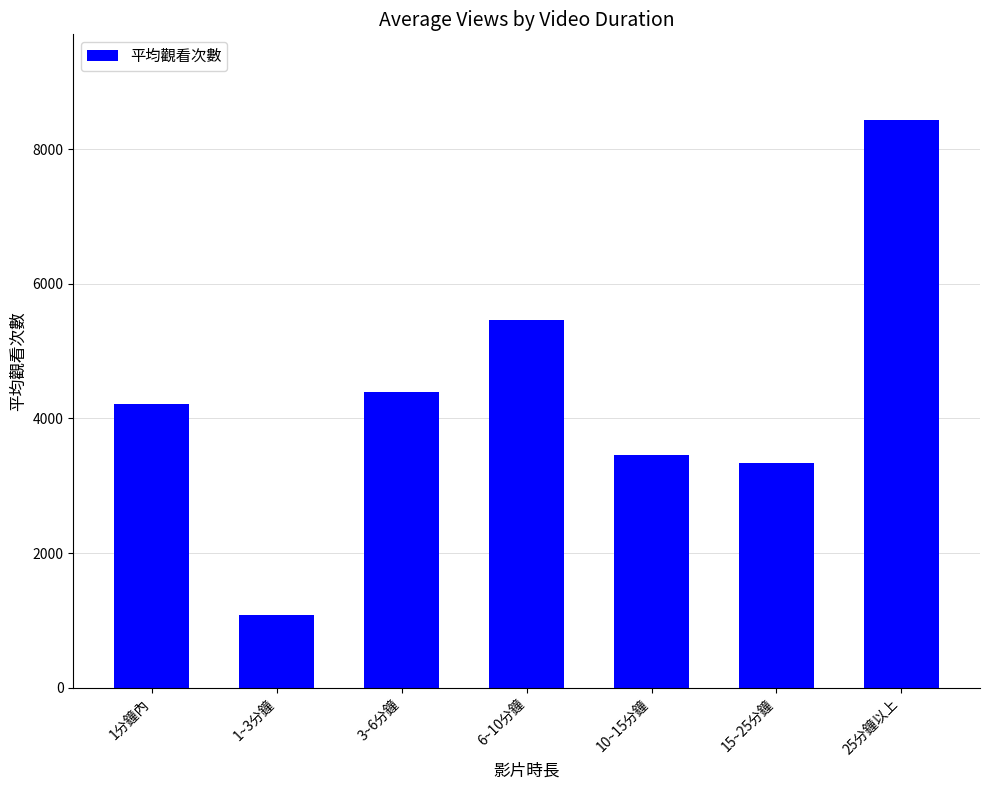

The chart shows a value of 8440 at 25分鐘以上. True or false?

True